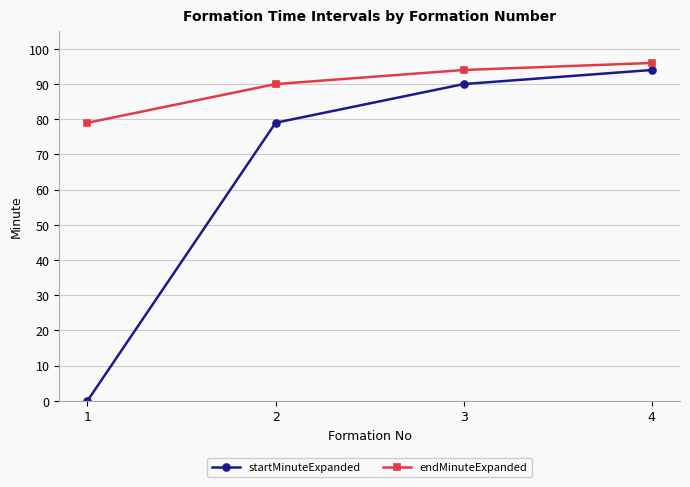

True or false: startMinuteExpanded and endMinuteExpanded cross at least once.

False